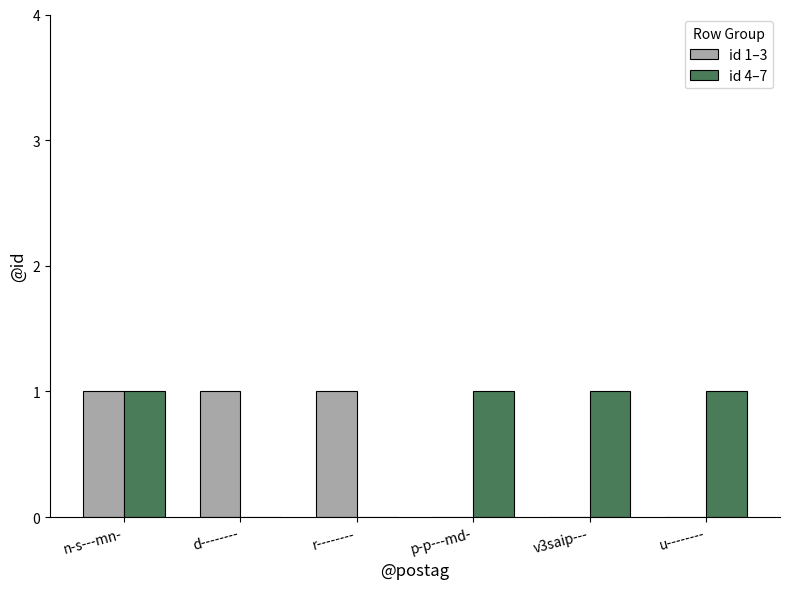

Which series has the largest total across all categories?

id 4–7